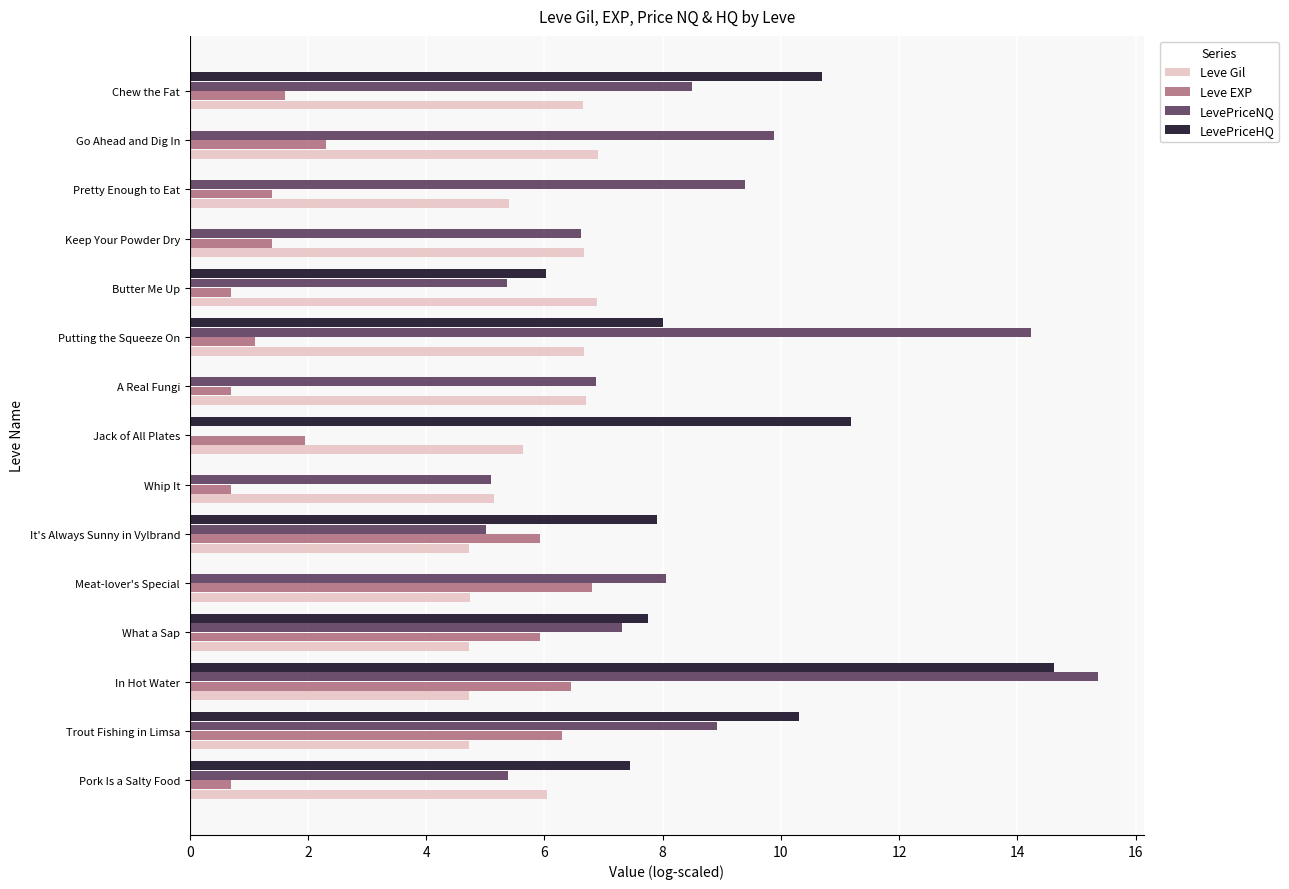

The value of LevePriceNQ at Meat-lover's Special is 4.1. True or false?

False